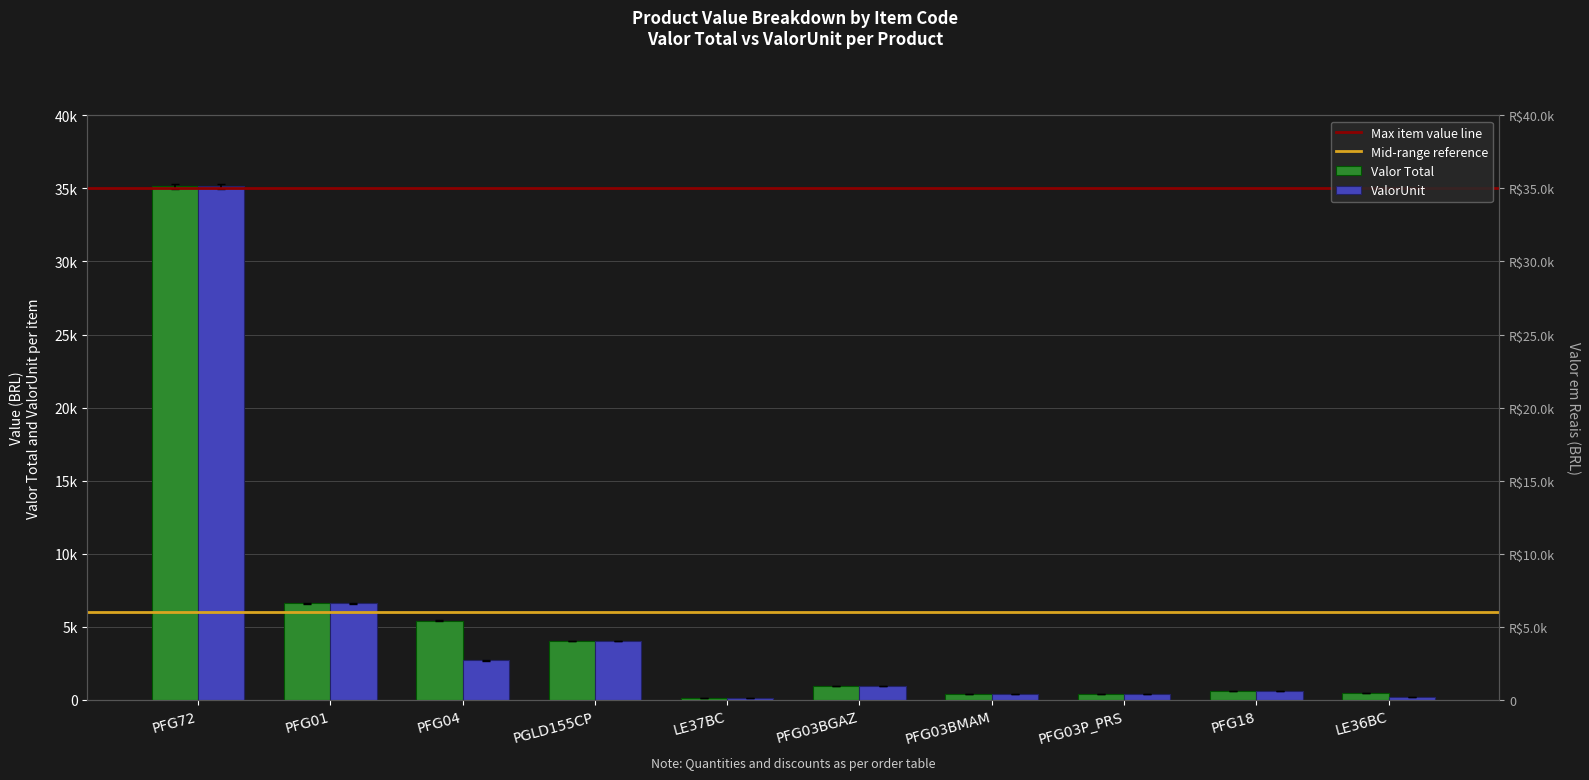

Is the value of Valor Total at PFG03BGAZ greater than the value of ValorUnit at PFG18?

Yes